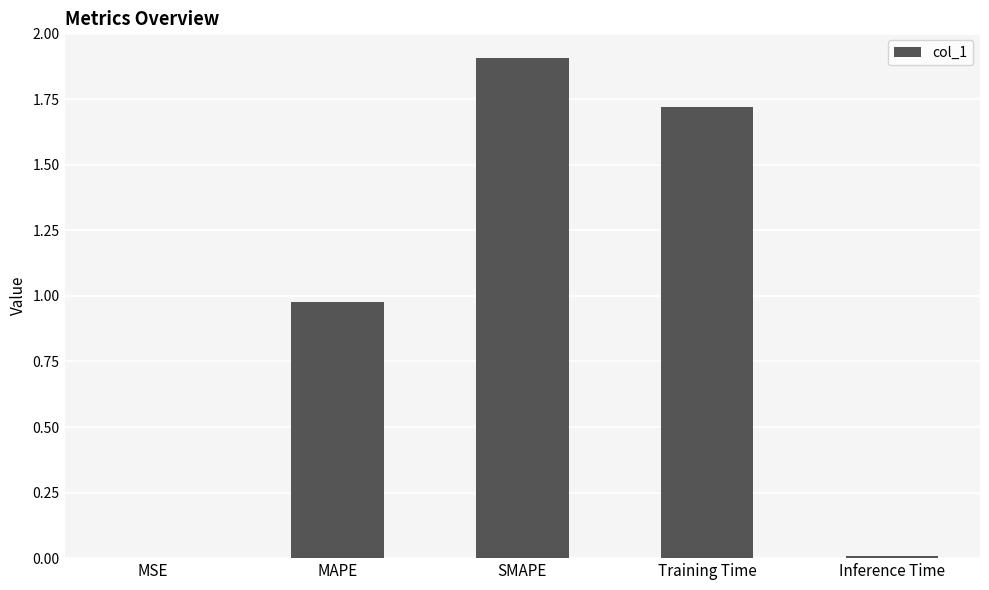

The chart shows a value of 0.0 at MSE. True or false?

True